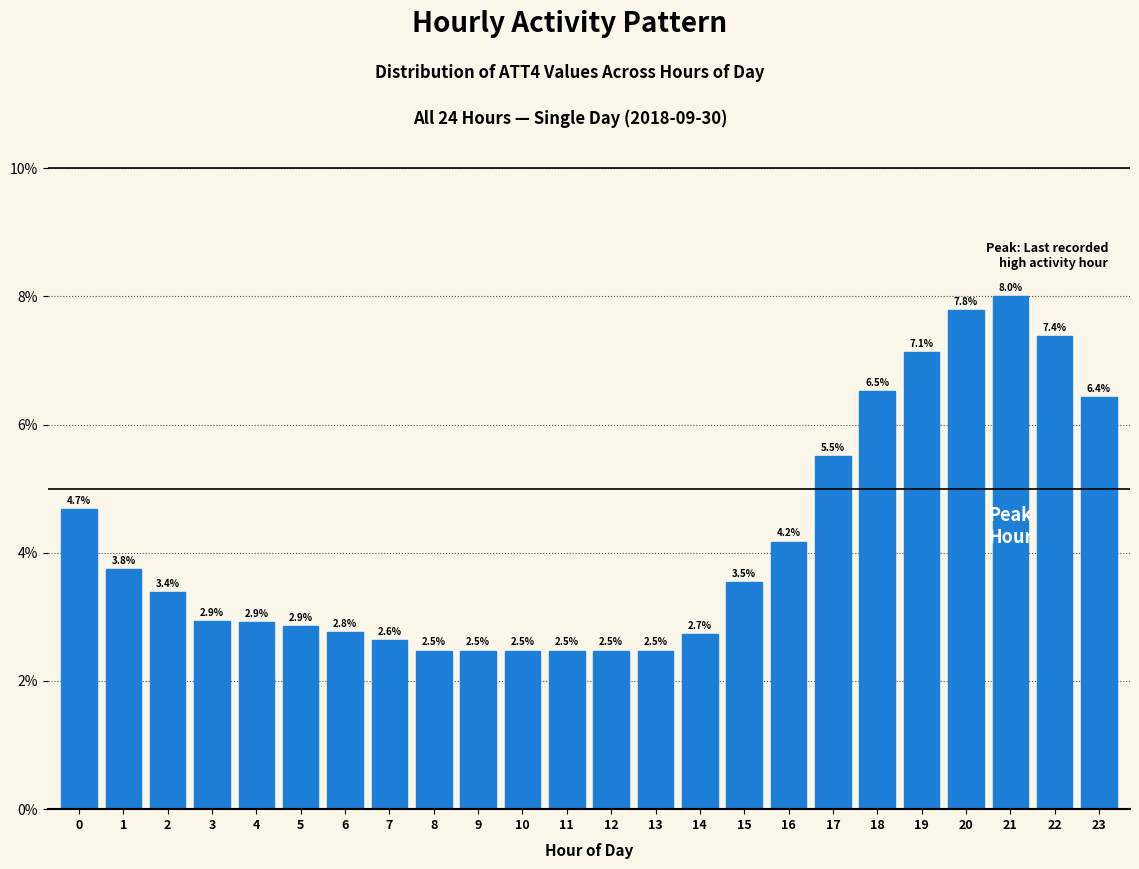

Reading left to right, what are all the values shown in this chart?

0=4.7	1=3.8	2=3.4	3=2.9	4=2.9	5=2.9	6=2.8	7=2.6	8=2.5	9=2.5	10=2.5	11=2.5	12=2.5	13=2.5	14=2.7	15=3.5	16=4.2	17=5.5	18=6.5	19=7.1	20=7.8	21=8.0	22=7.4	23=6.4